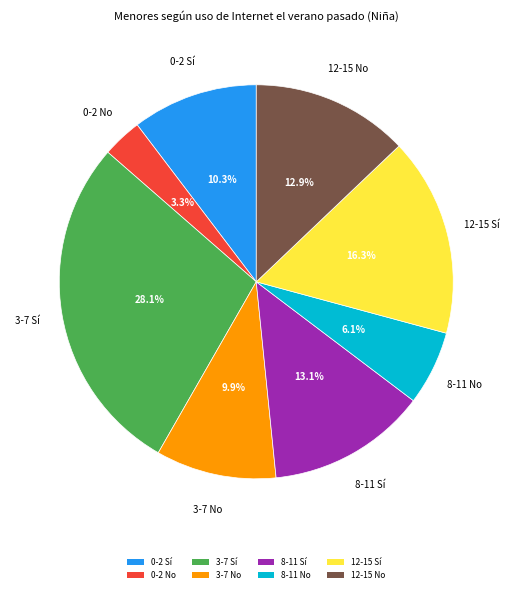

How many slices are in this pie chart?

8